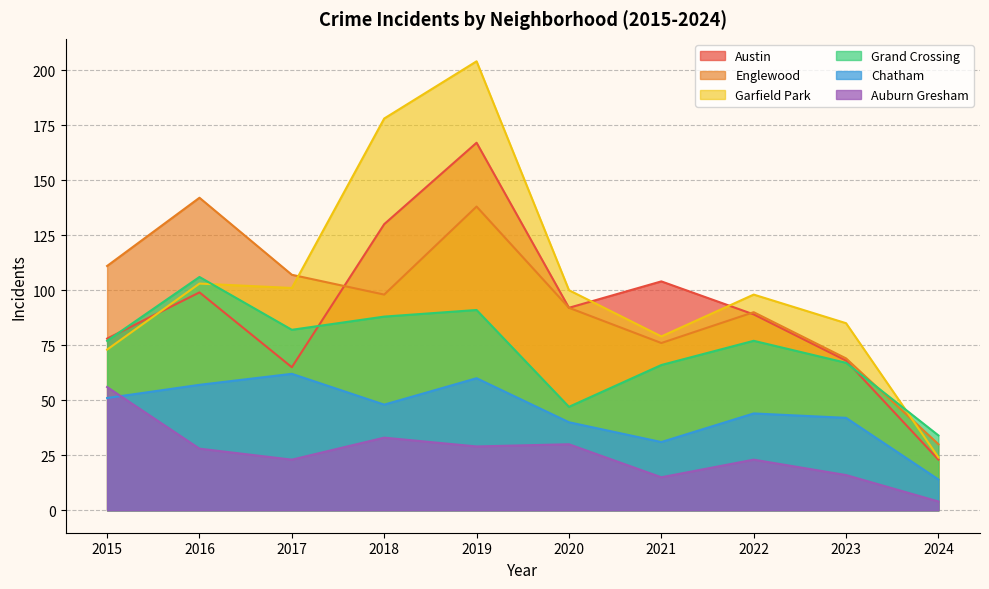

Is the value of Englewood at 2023 greater than the value of Auburn Gresham at 2016?

Yes